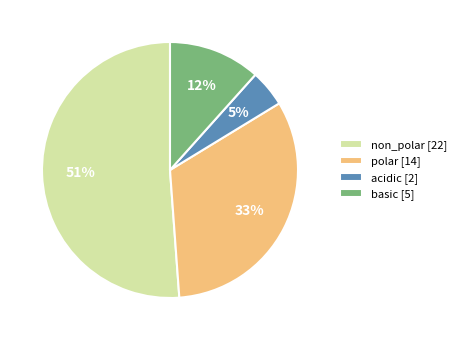

How many segments does this pie chart have?

4